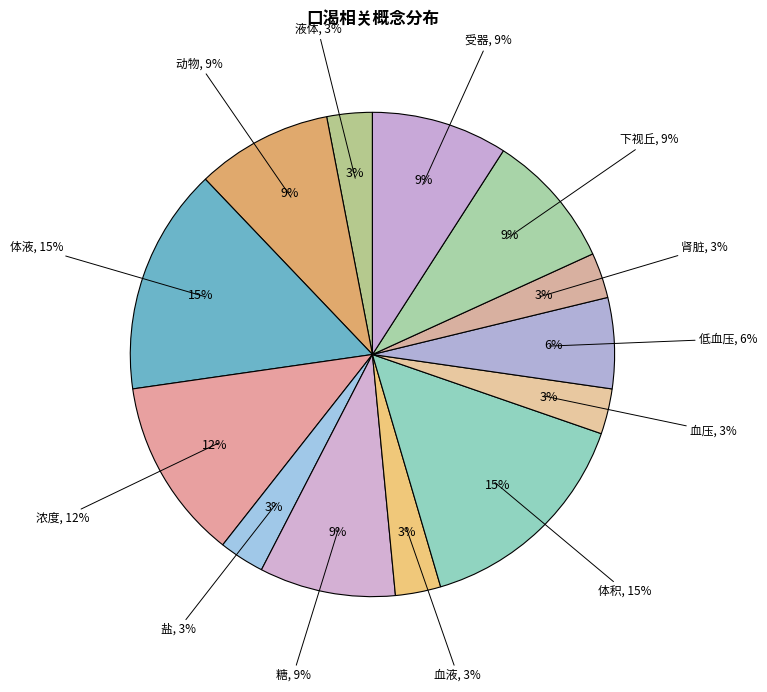

To the nearest percent, what percentage of the pie is 液体?

3%